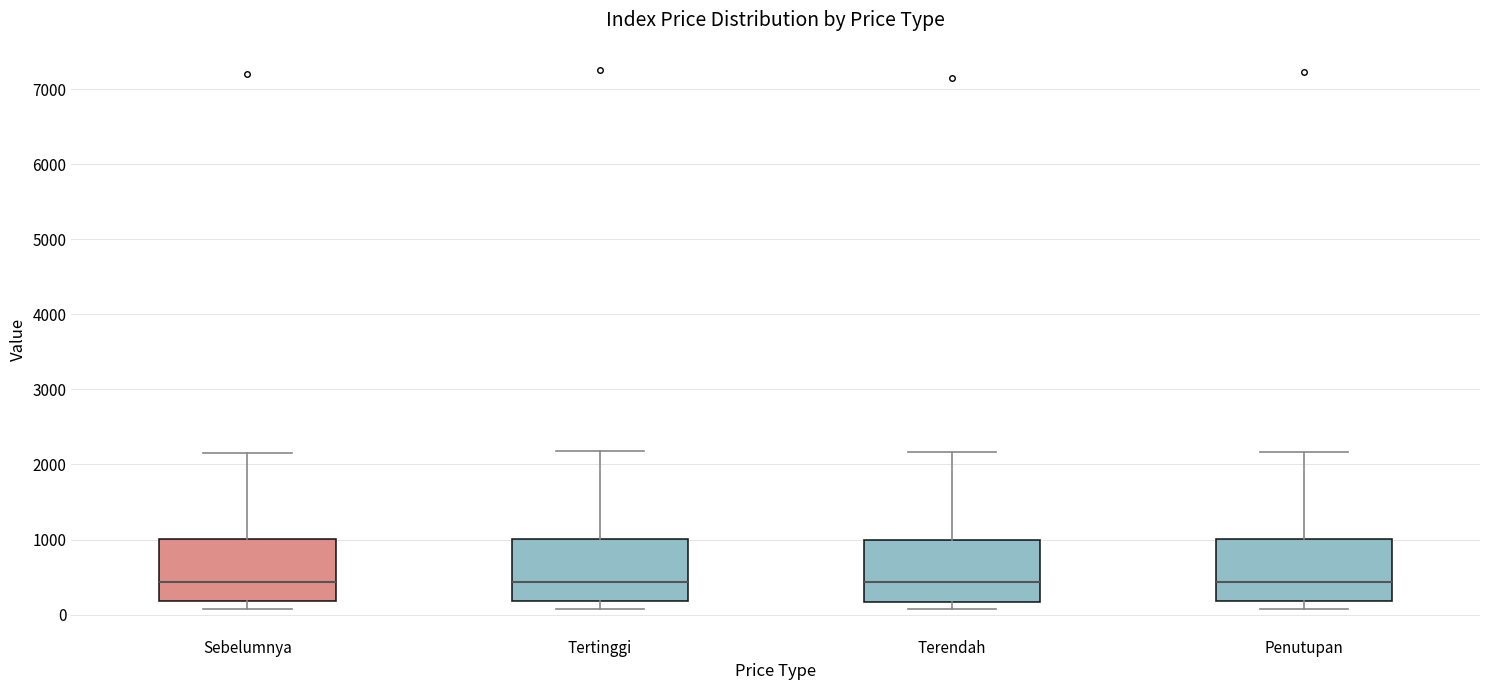

Reading left to right, transcribe this box plot: for each box, give where its median line is, the range the box spans, and where its two whiskers end, as read against the y-axis. The values are not printed on the chart, so give them approximately, as read against the axis.

Sebelumnya: median 400, box 200 to 1000, whiskers 100 to 2200
Tertinggi: median 400, box 200 to 1000, whiskers 100 to 2200
Terendah: median 400, box 200 to 1000, whiskers 100 to 2200
Penutupan: median 400, box 200 to 1000, whiskers 100 to 2200